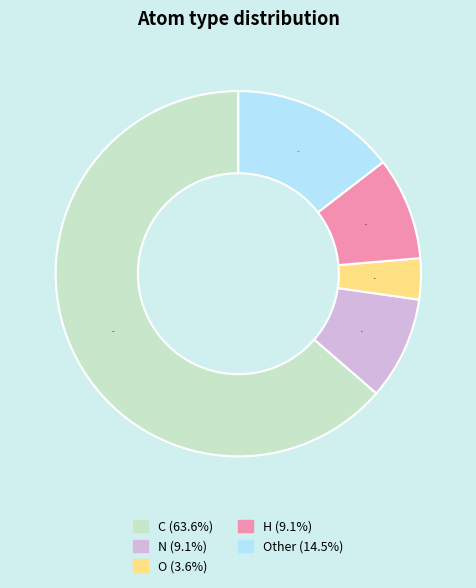

Is there any slice that represents more than half of the pie?

Yes